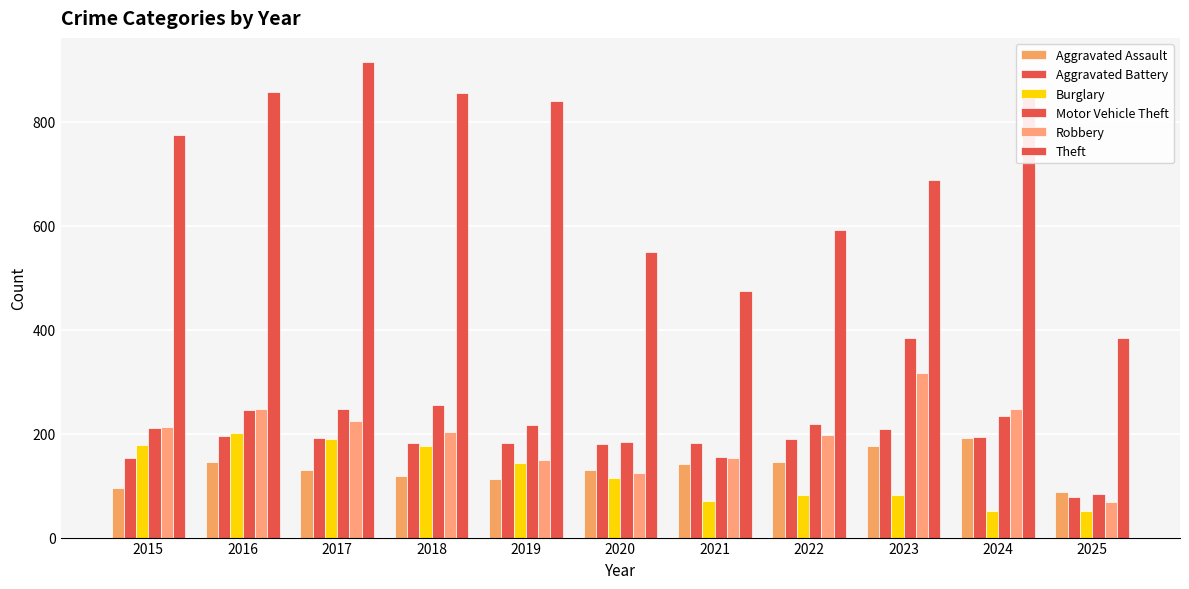

Where is Motor Vehicle Theft nearest to the value 233?

2024